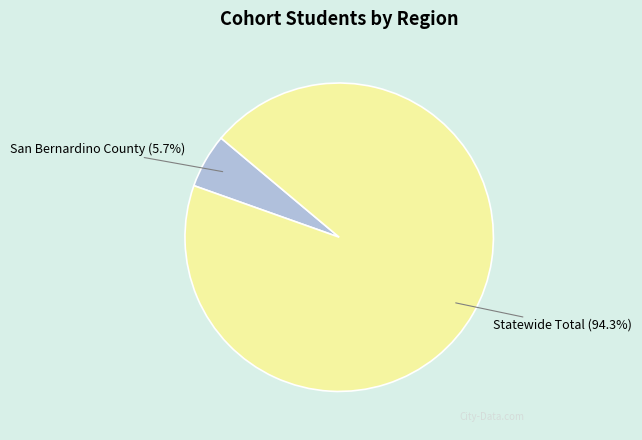

Which category has the biggest portion of the pie?

Statewide Total